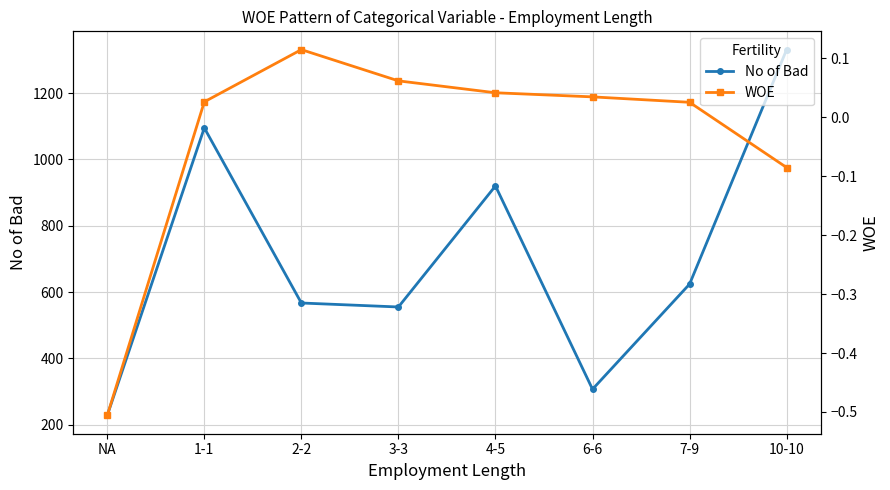

Is the value of WOE at 4-5 greater than the value of No of Bad at NA?

No